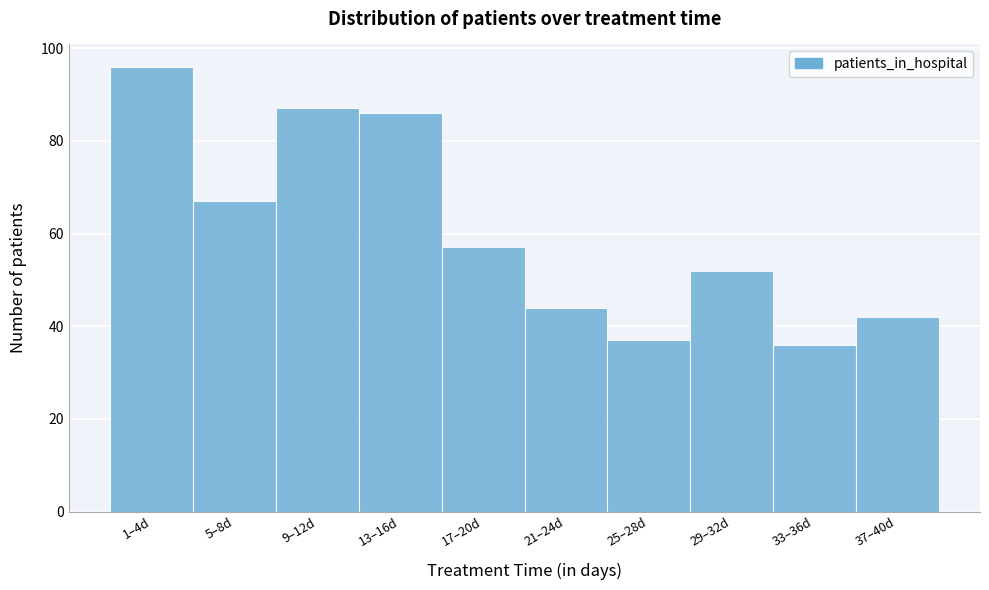

Reading right to left, extract all data points from this chart.

42	36	52	37	44	57	86	87	67	96